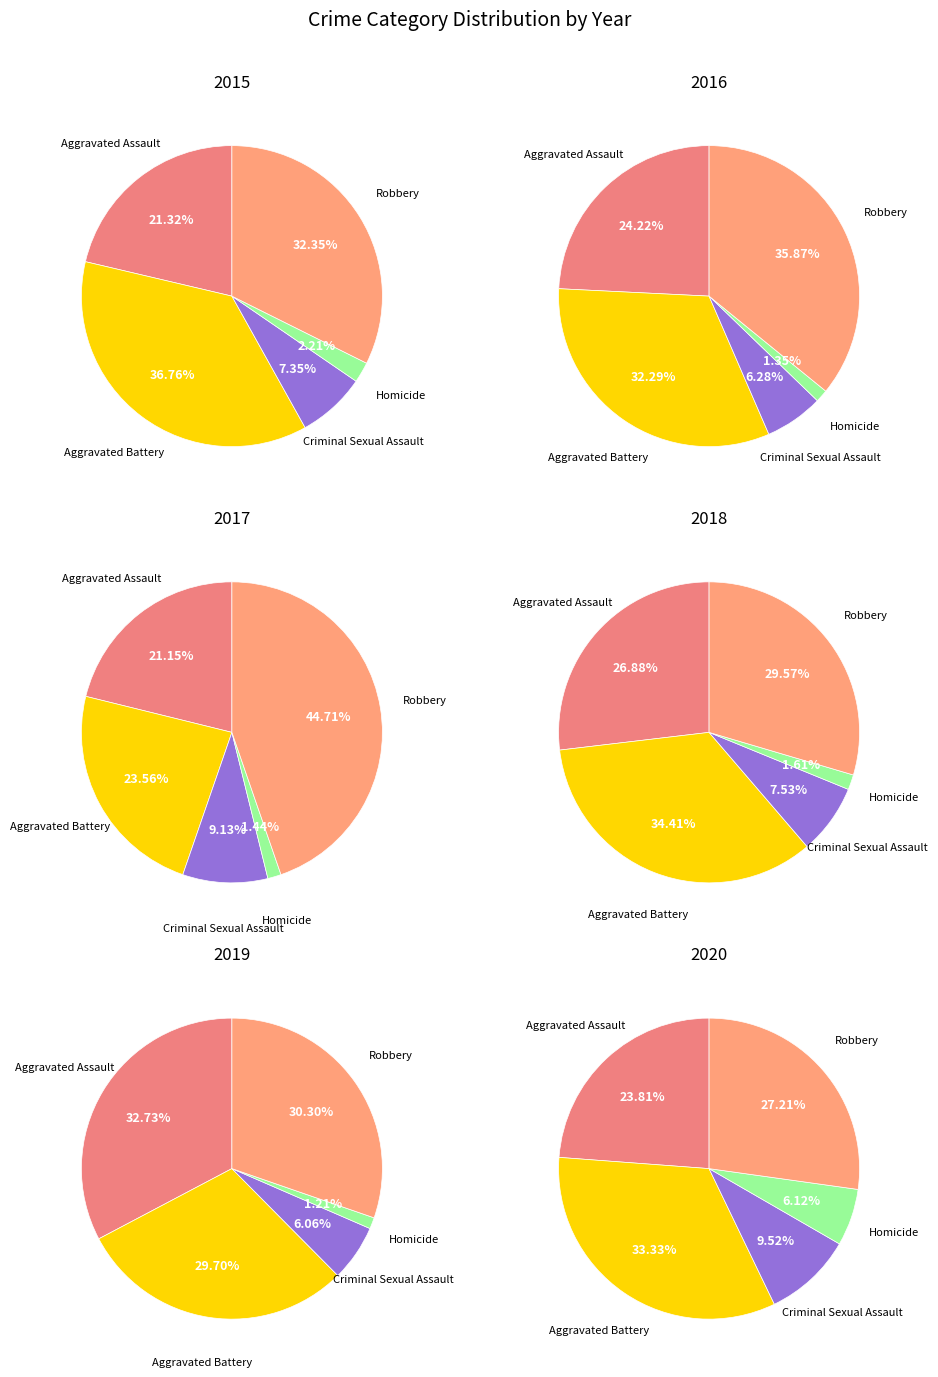

How much of the chart is everything except Aggravated Battery?

63.2%